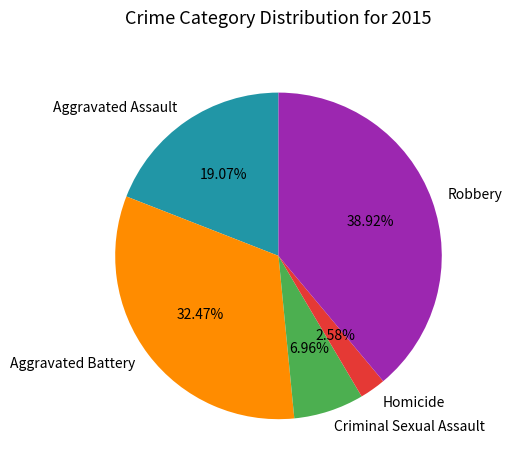

How many slices are in this pie chart?

5